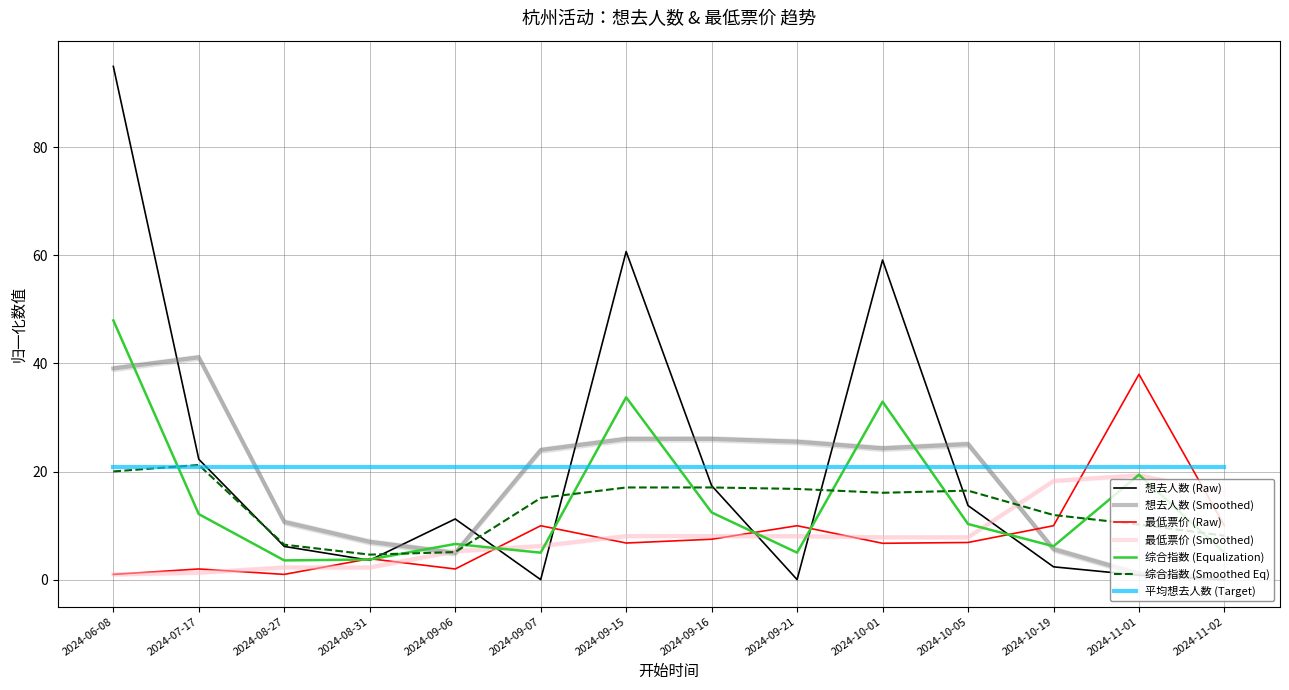

Reading right to left, what are all the values shown in this chart?

想去人数: 0.0	0.9	2.4	13.7	59.1	0.0	17.4	60.7	0.0	11.2	3.6	6.2	22.3	94.9
最低票价: 10.0	38.0	10.0	6.9	6.8	10.0	7.5	6.8	10.0	2.0	3.9	1.0	2.0	1.0